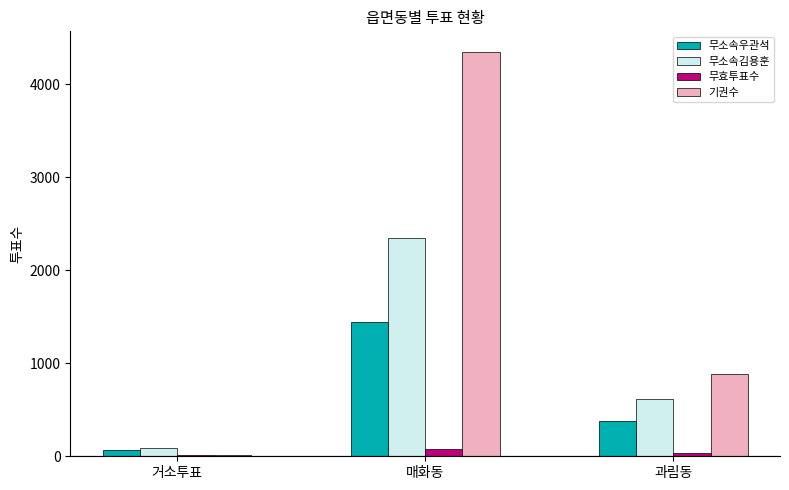

What is the spread (max minus min) of values at 매화동?

4270